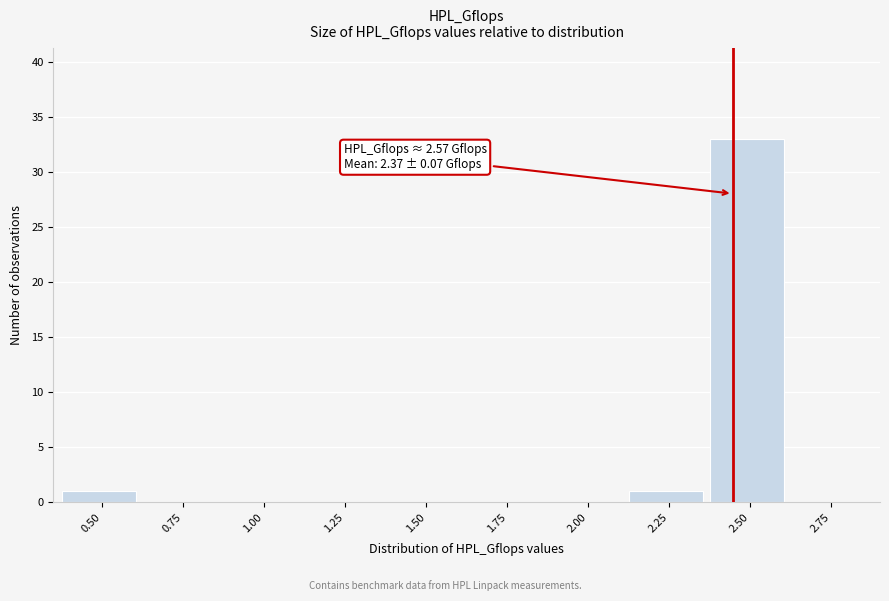

Reading left to right, list all the values displayed in this chart.

0.50=1	0.75=0	1.00=0	1.25=0	1.50=0	1.75=0	2.00=0	2.25=1	2.50=33	2.75=0